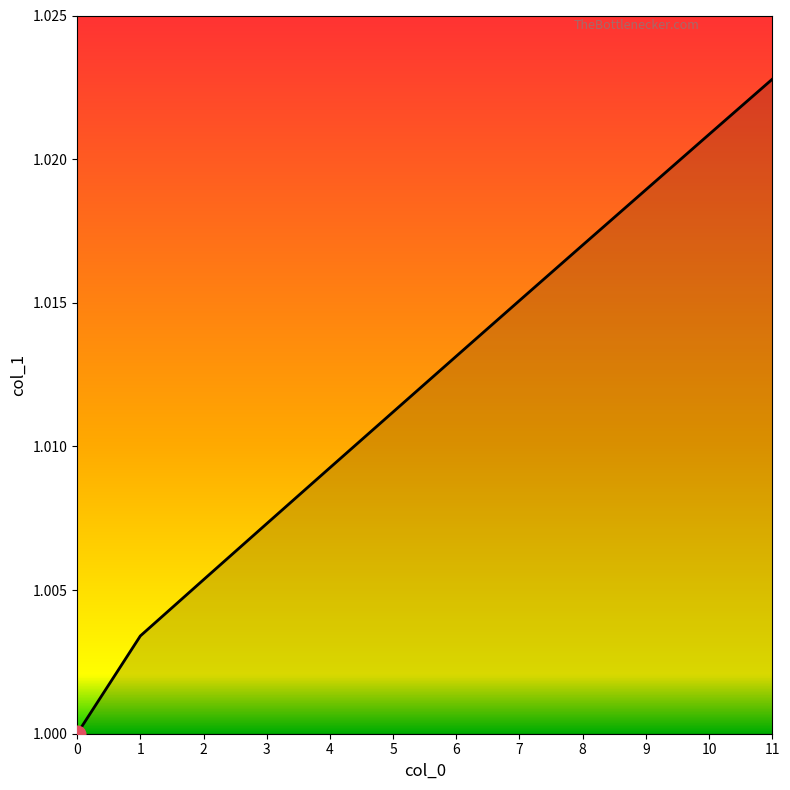

Which has a higher value, 4 or 0?

4